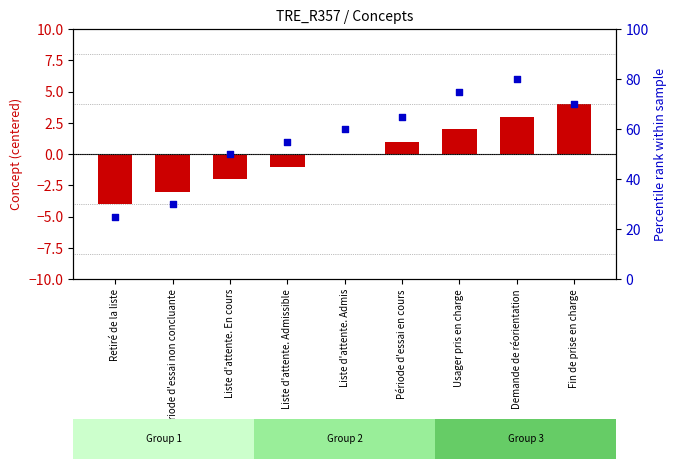

Which series reaches the maximum Y coordinate?

Percentile rank